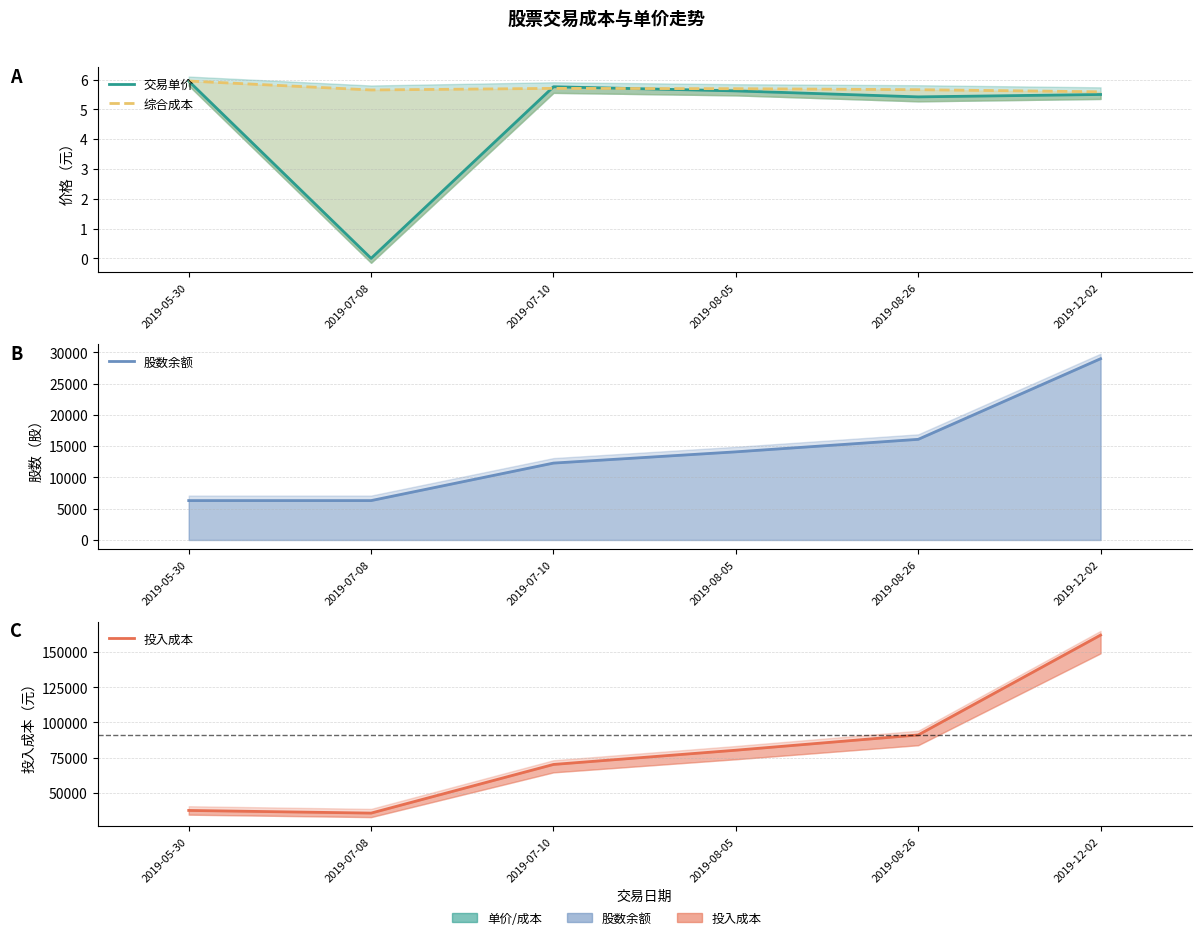

What is the value of the 综合成本 point at the 5th from the left?

5.7